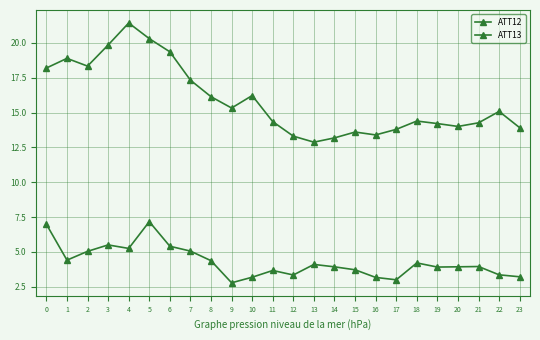

List the labels in order of ATT12 value, largest first.

5, 0, 3, 6, 4, 7, 2, 1, 8, 18, 13, 21, 20, 14, 19, 15, 11, 22, 12, 23, 10, 16, 17, 9